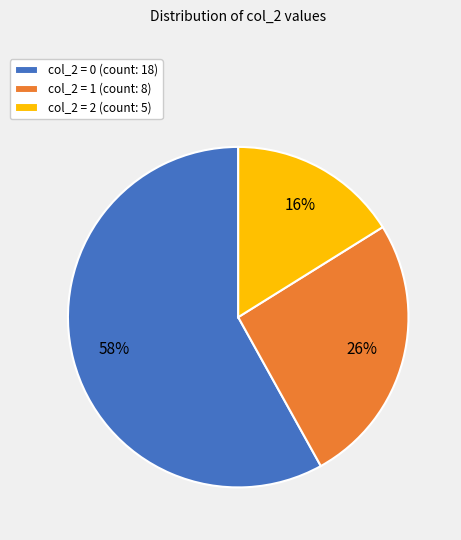

What is the ratio of the value at col_2 = 2 (count: 5) to the value at col_2 = 1 (count: 8)?

0.6